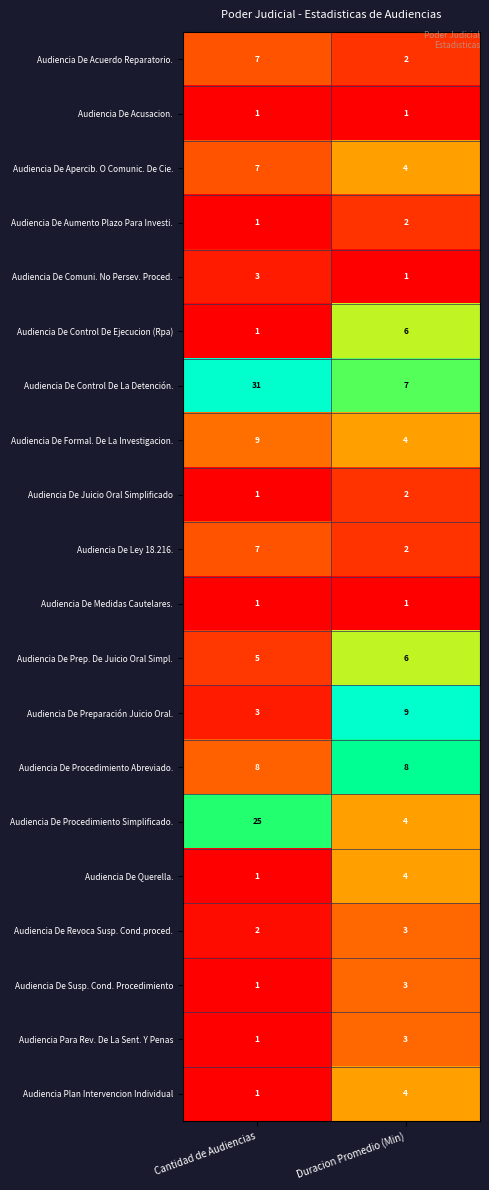

What is the difference between the highest and lowest values at Cantidad de Audiencias?

30